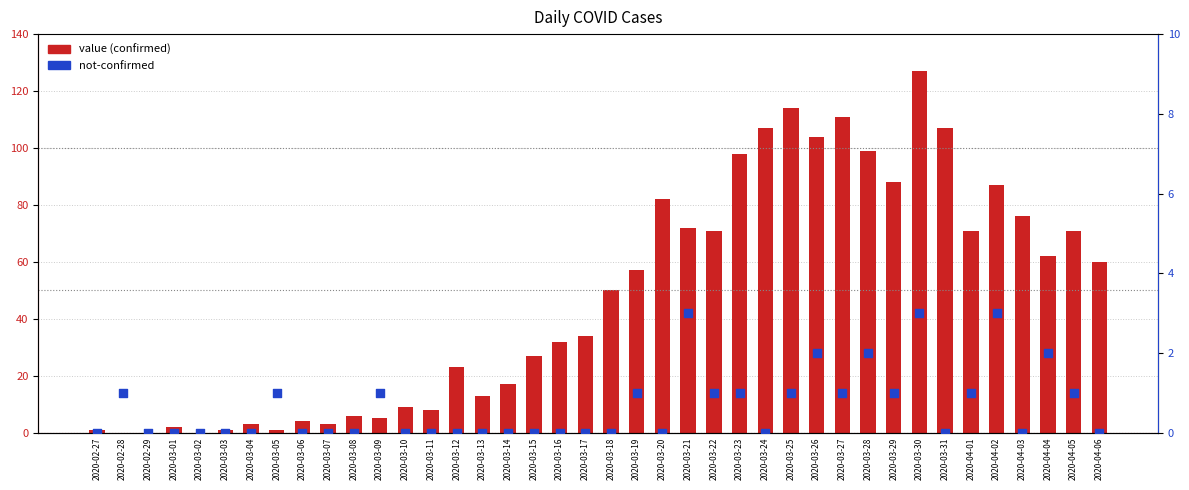

Which series has the largest total across all categories?

value